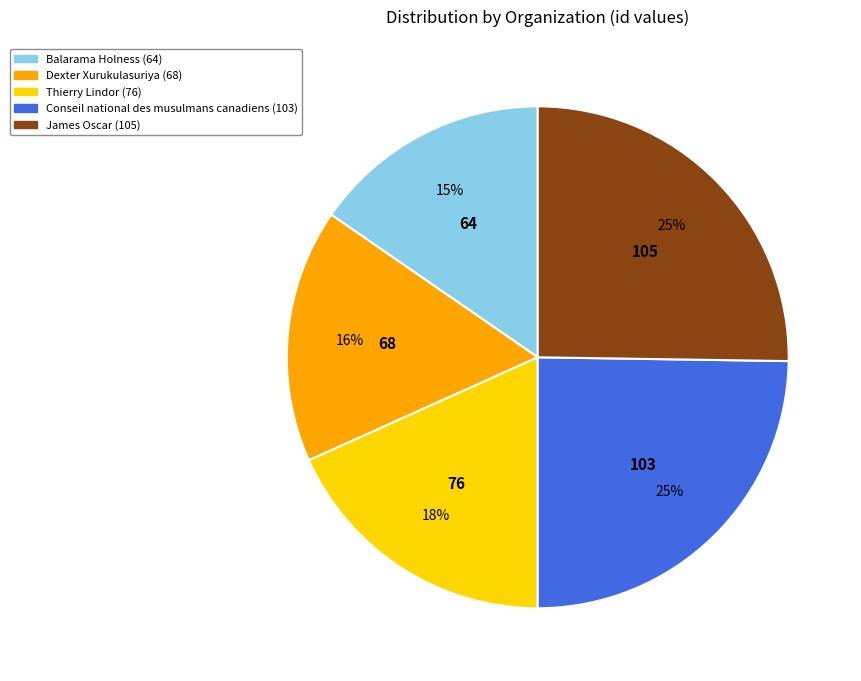

Count the number of slices in the pie.

5